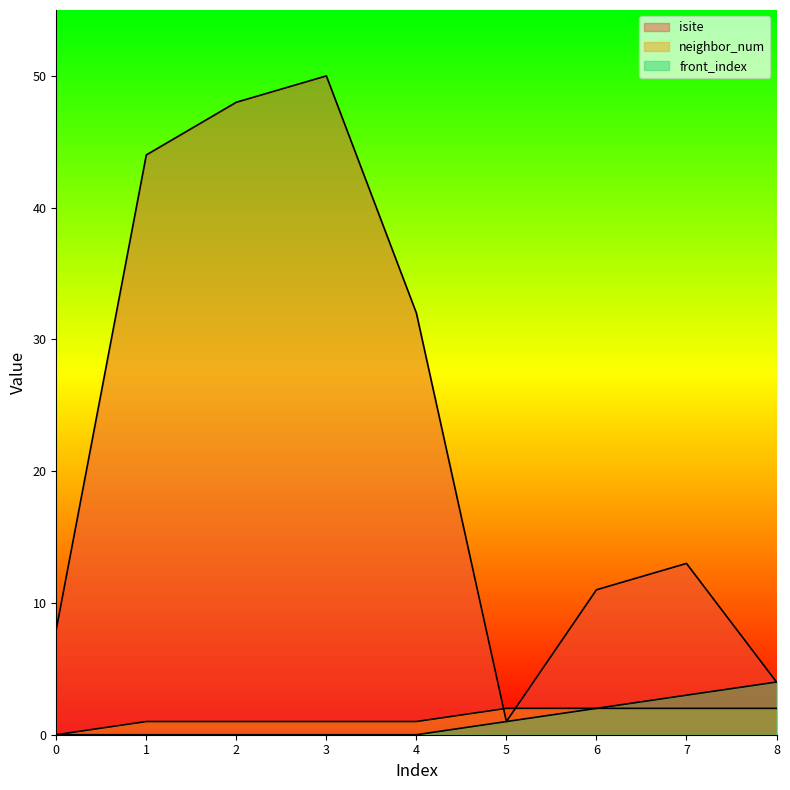

What is the difference between the maximum and minimum values in the front_index series?

4